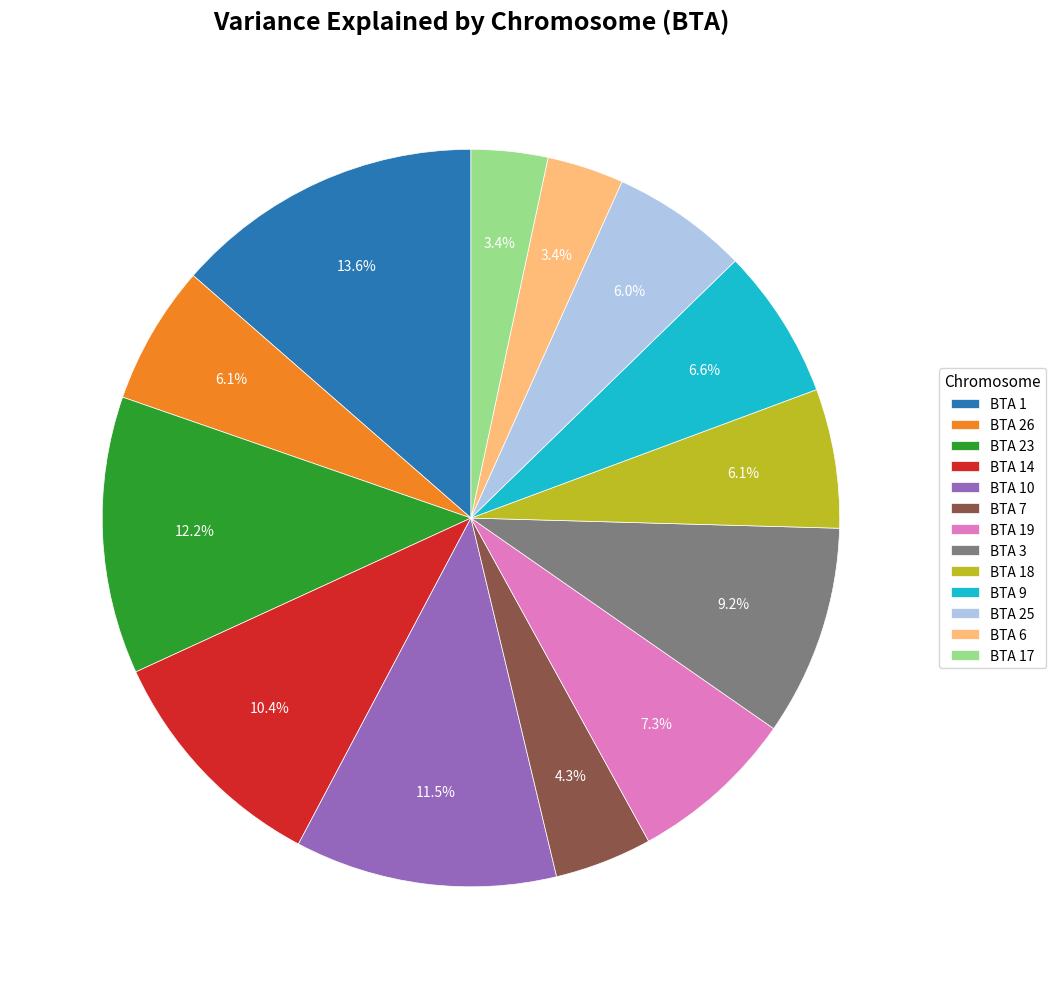

Which slice is the largest?

BTA 1